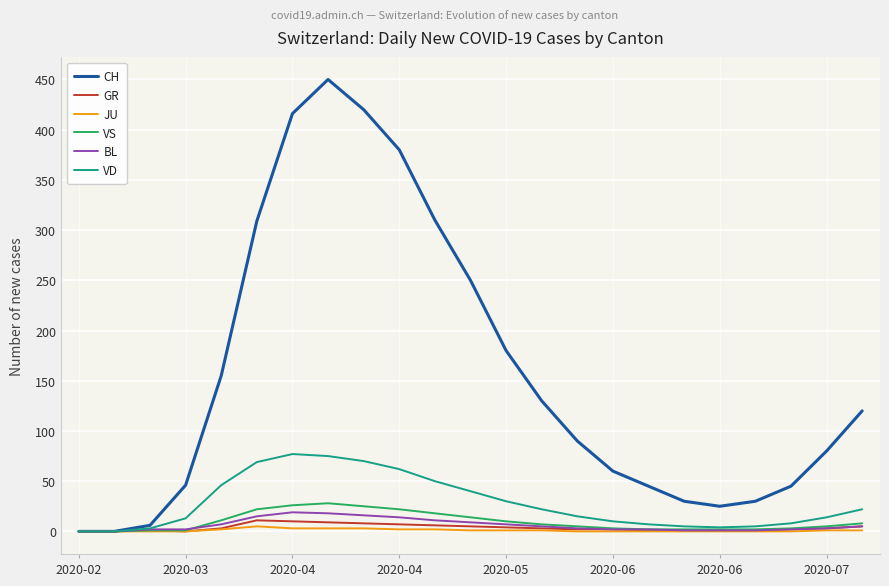

What is the average value of the VS series?

9